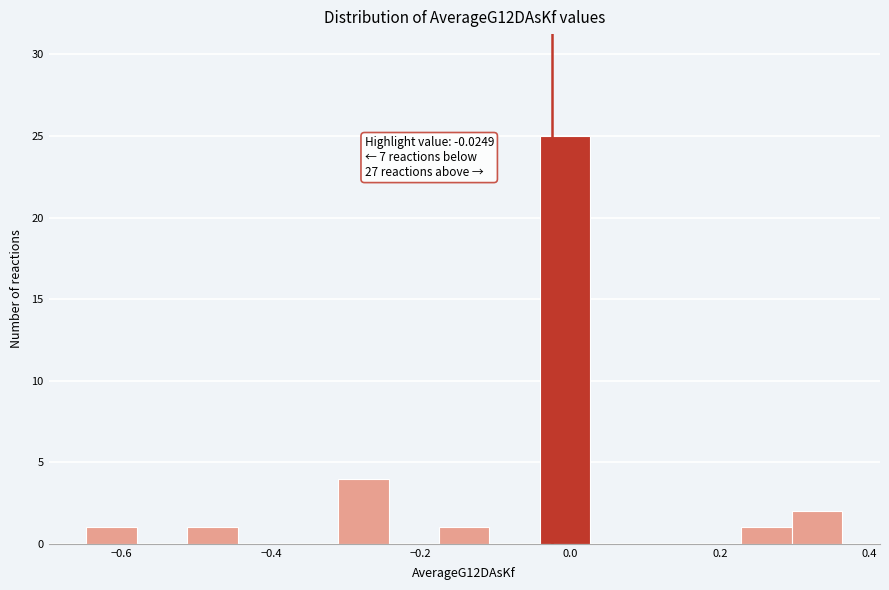

Read against the x-axis, roughly where is the centre of the tallest bar?

0.00